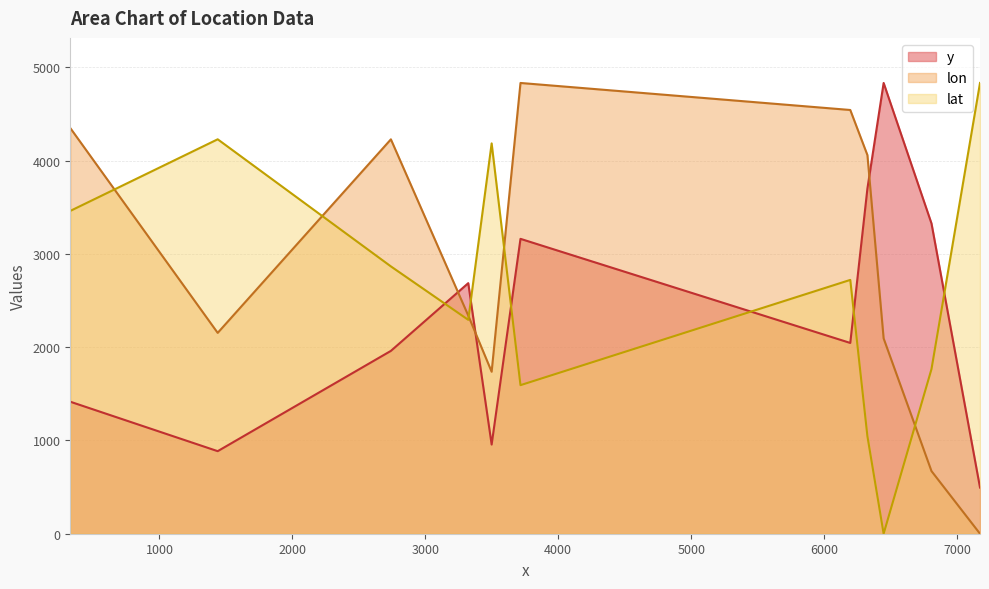

Between 1438 and 6448, which series saw the biggest shift?

lat